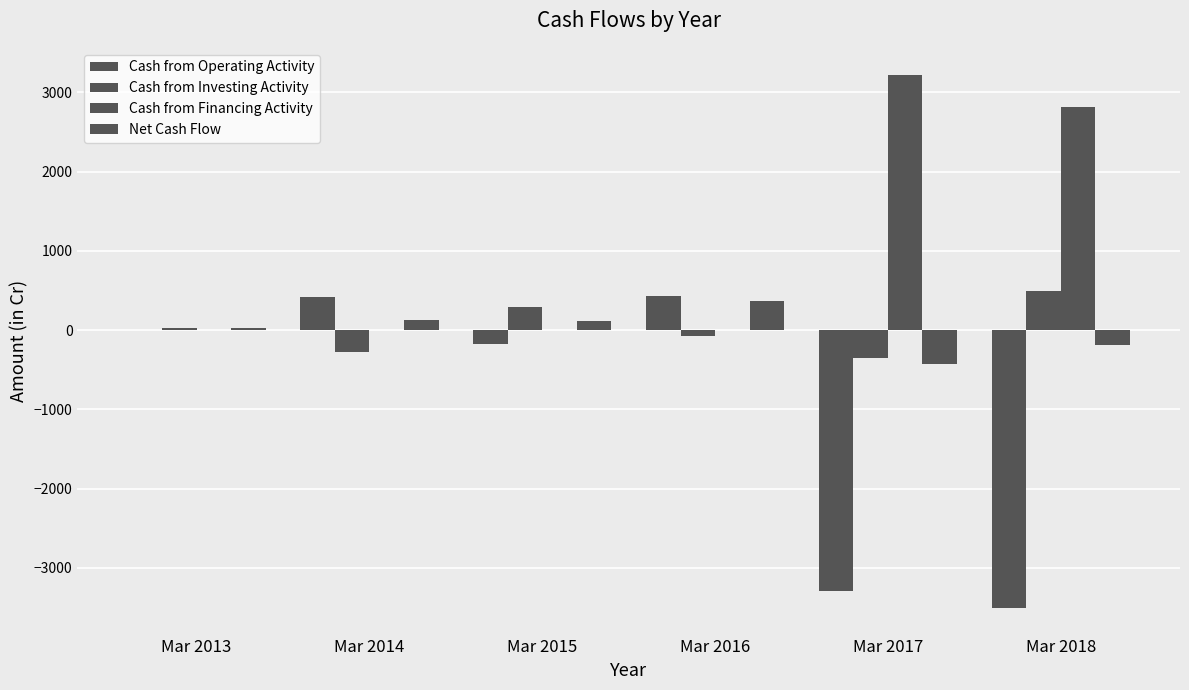

What is the difference between the maximum and minimum values in the Net Cash Flow series?

787